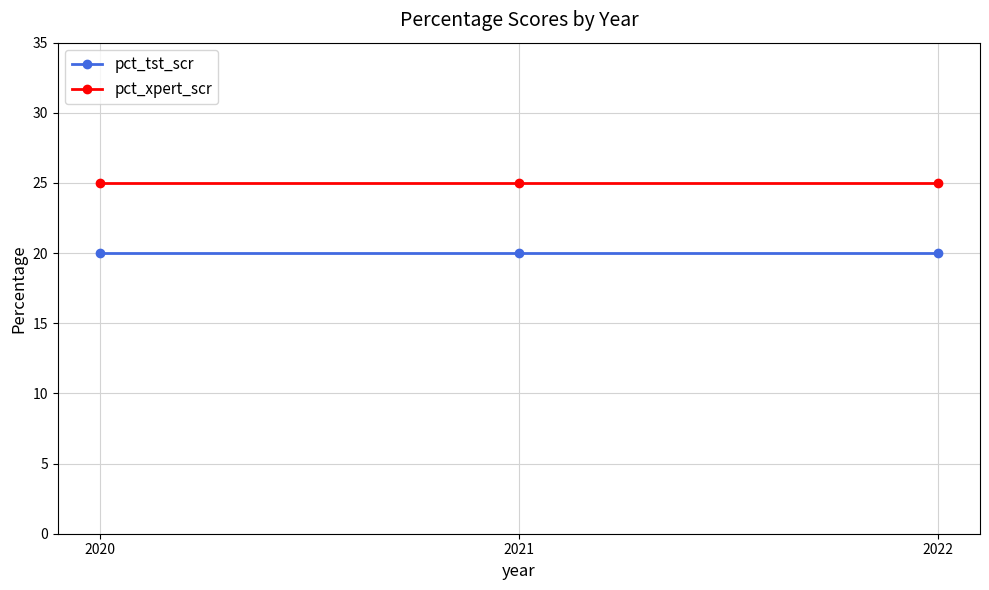

What is the value of the pct_xpert_scr point at the 3rd from the left?

25